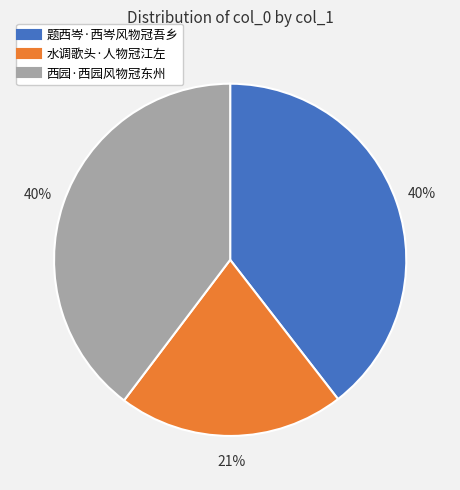

Is it true that 题西岑·西岑风物冠吾乡 is 40% of the pie?

True